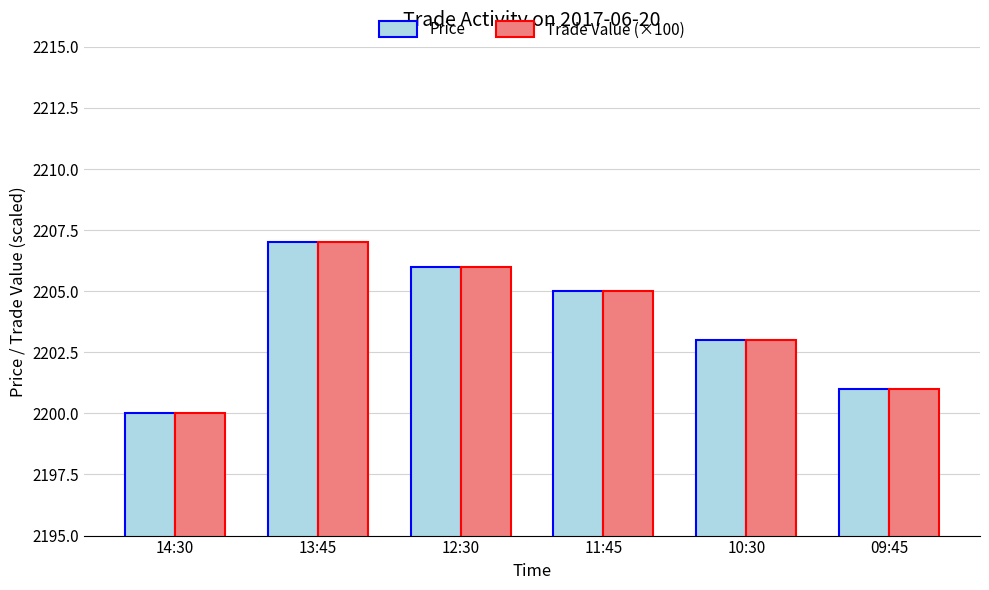

What is the label of the 6th bar from the right?

14:30